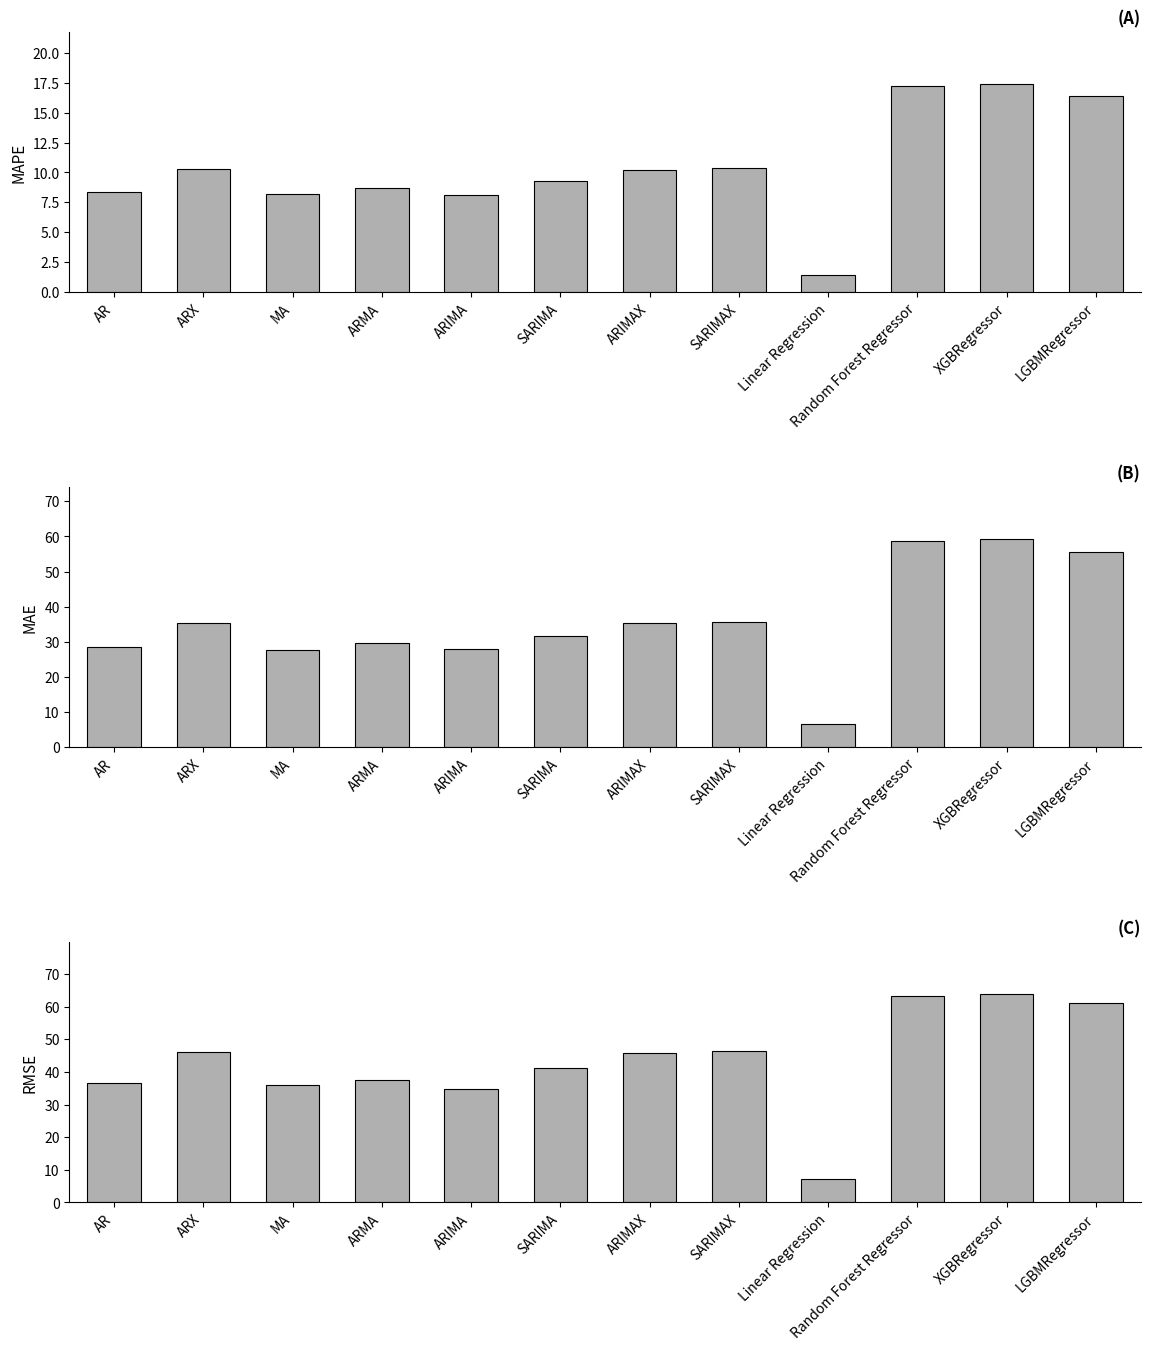

At how many categories does at least one series exceed 6?

12